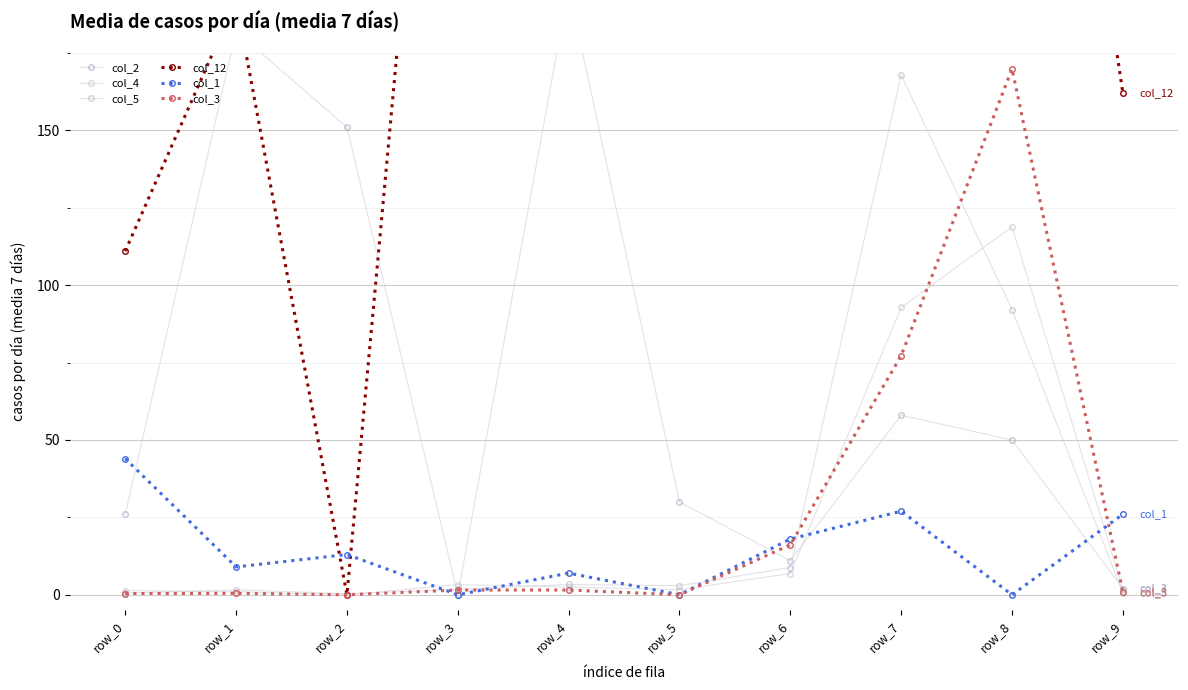

What are all the series names shown in the legend?

col_2, col_4, col_5, col_12, col_1, col_3